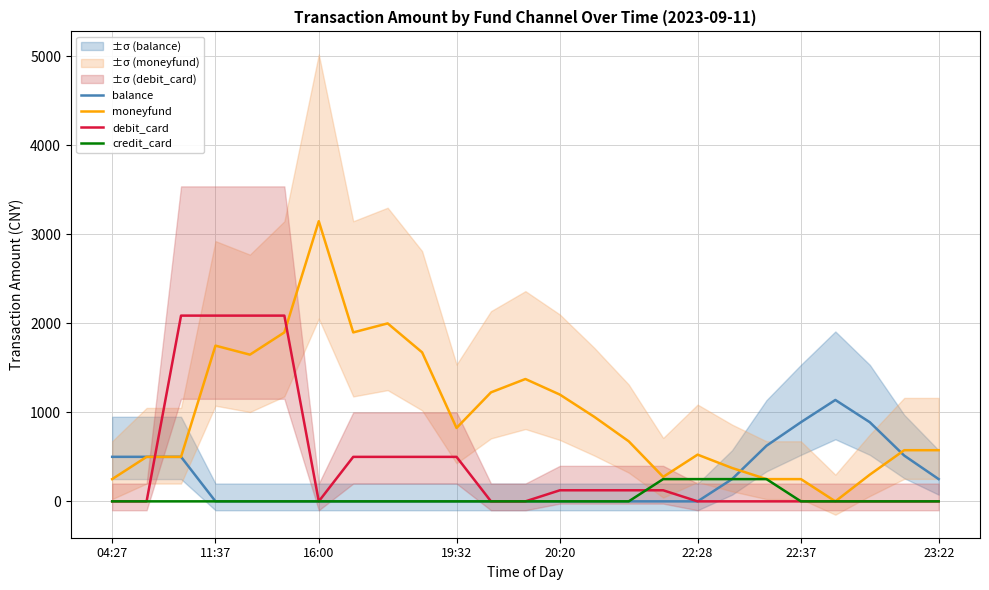

True or false: balance has more than 2 interior local peaks.

False